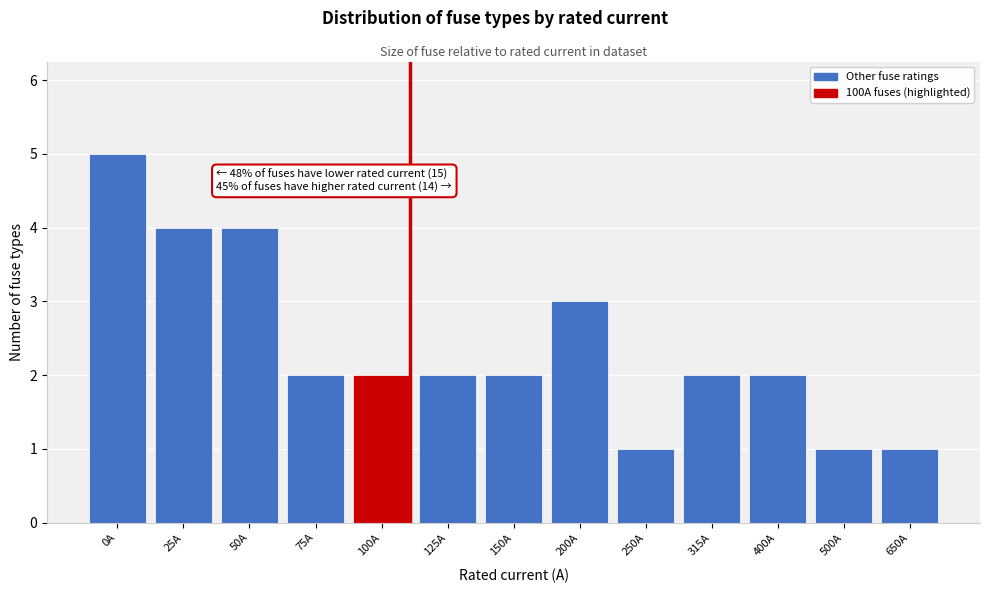

Reading left to right, what are all the values shown in this chart?

0A=5	25A=4	50A=4	75A=2	100A=2	125A=2	150A=2	200A=3	250A=1	315A=2	400A=2	500A=1	650A=1